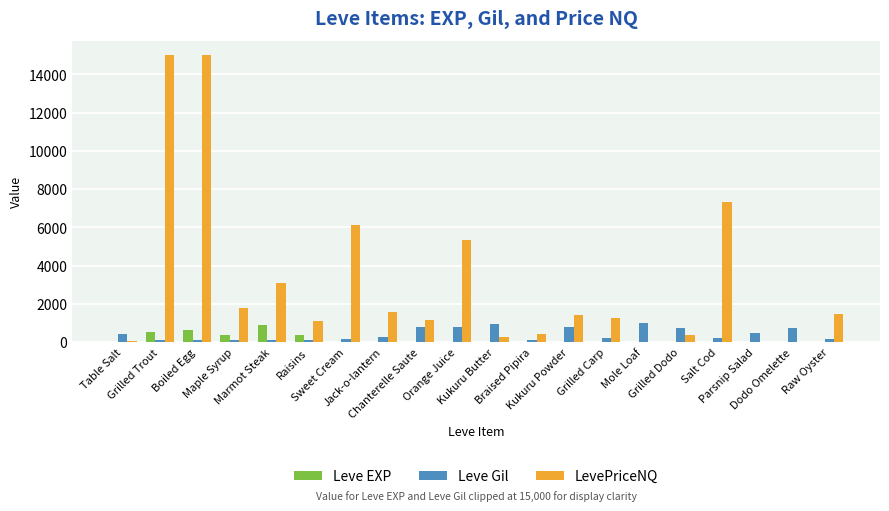

What is the maximum value shown in the chart?

15000.0